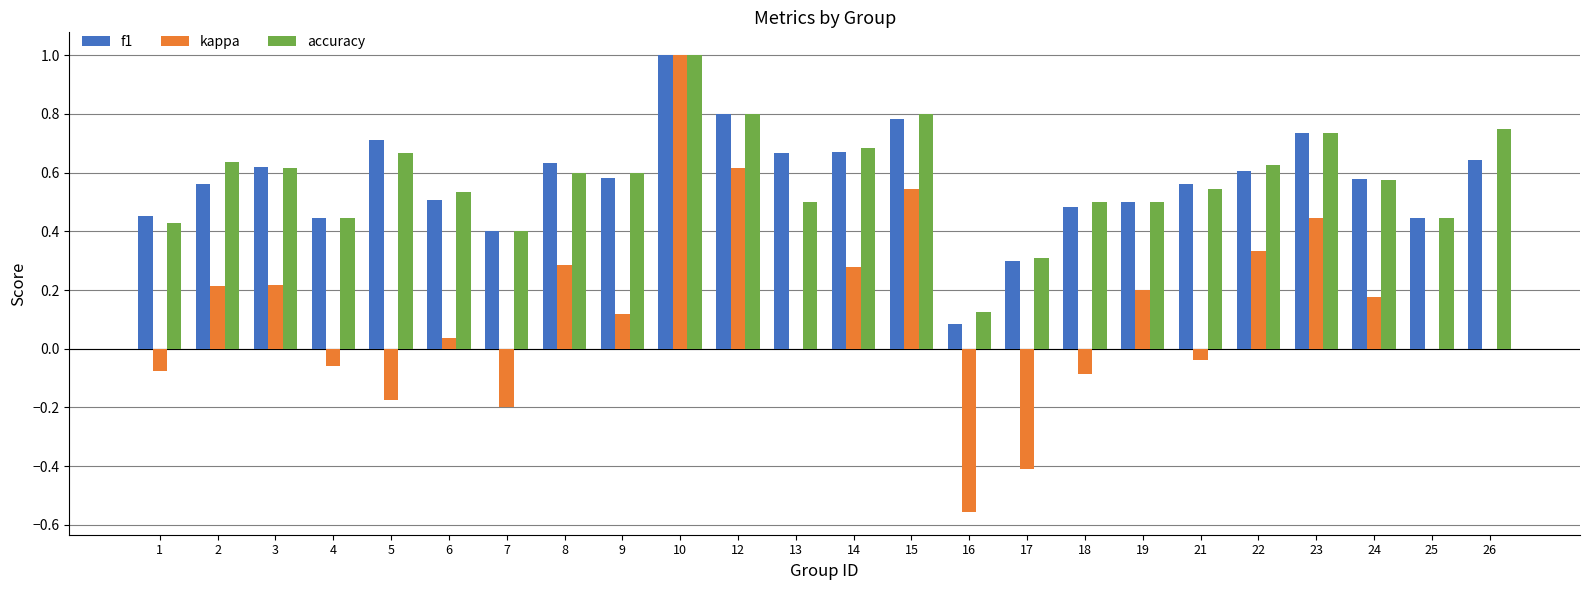

Is the value of f1 at 16 greater than the value of accuracy at 16?

No